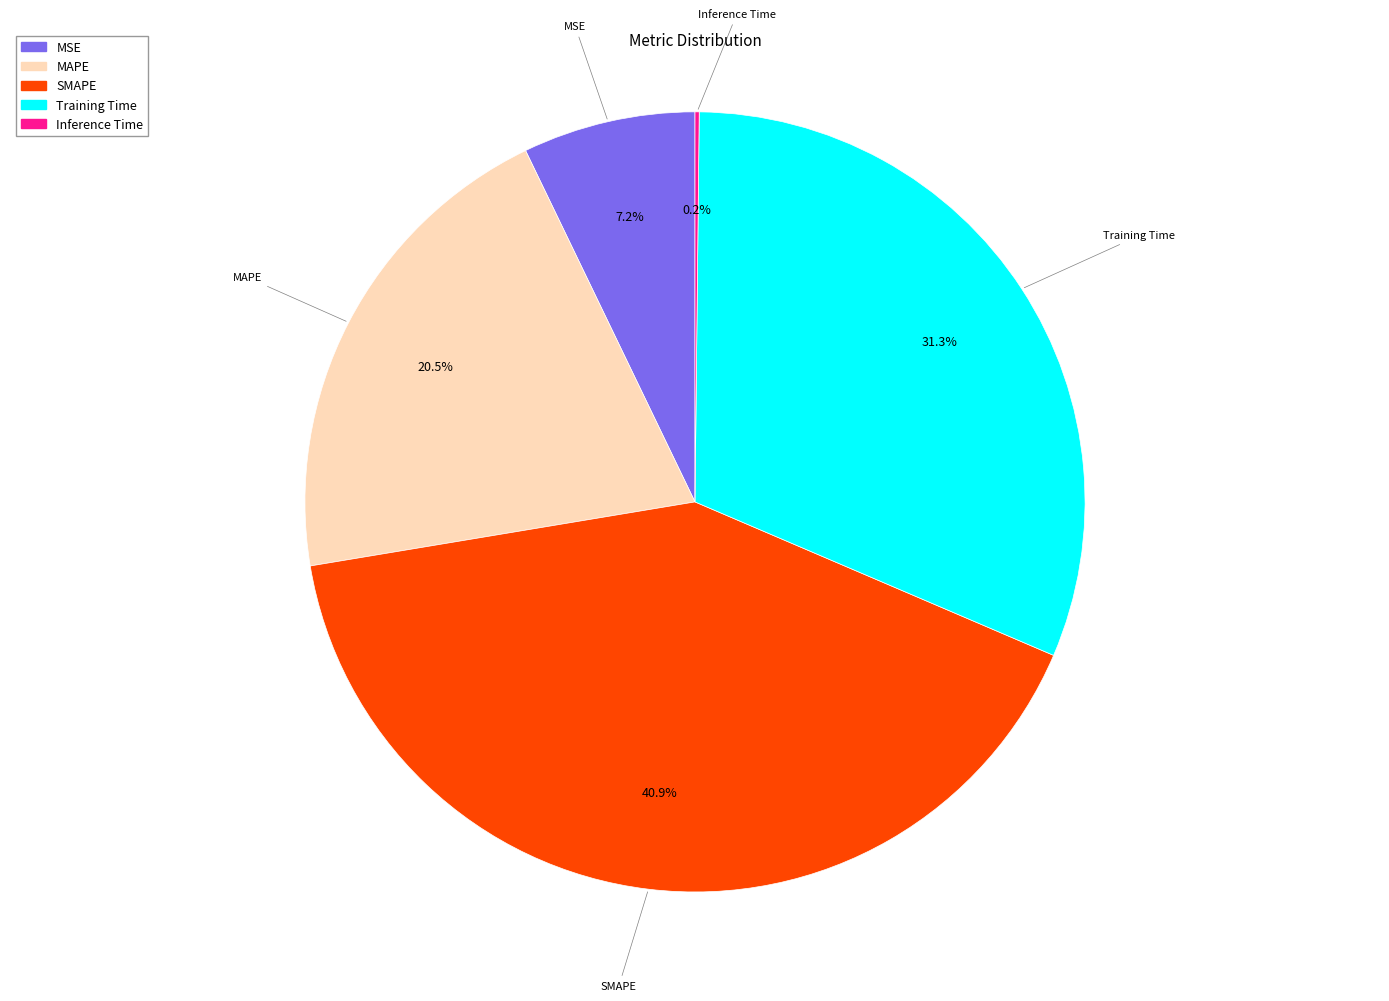

Is MAPE the majority of the pie?

No